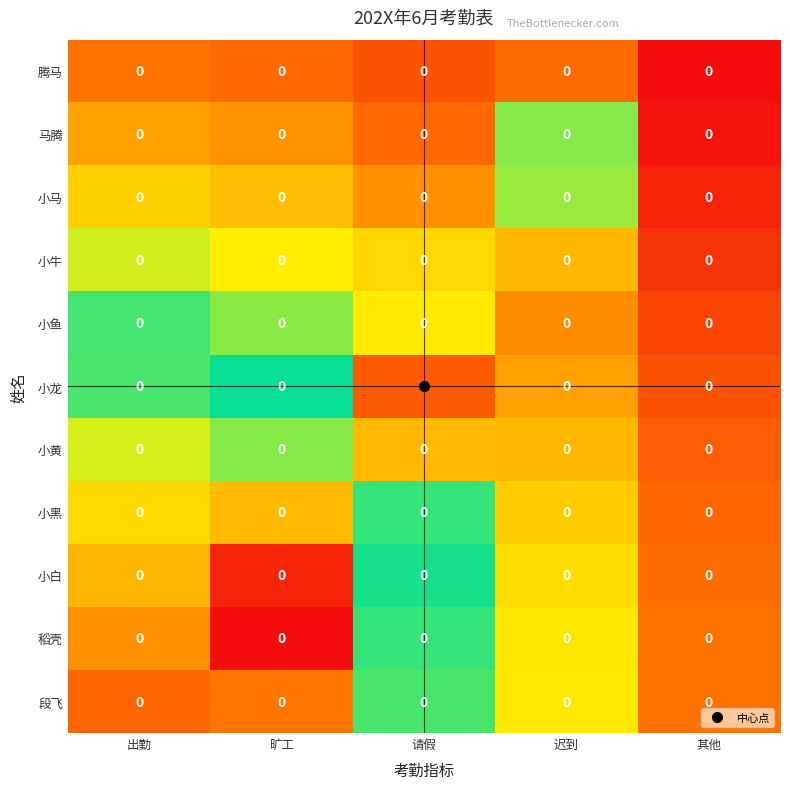

The value of 腾马 at 请假 is 99.7. True or false?

False